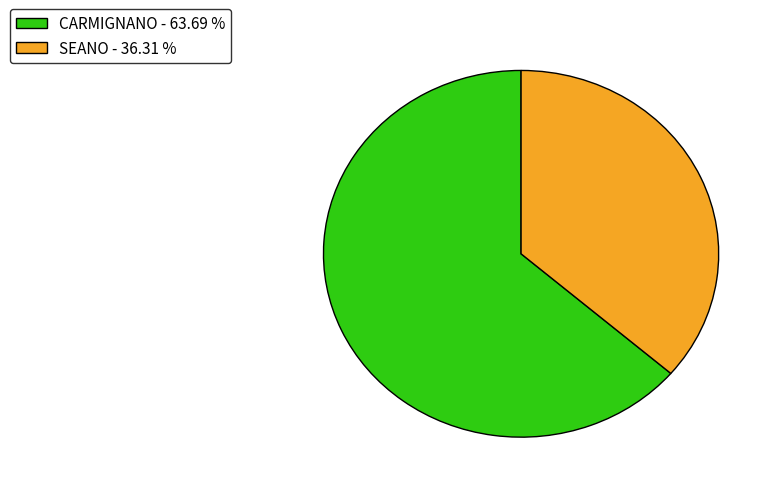

Is there any slice that represents more than half of the pie?

Yes